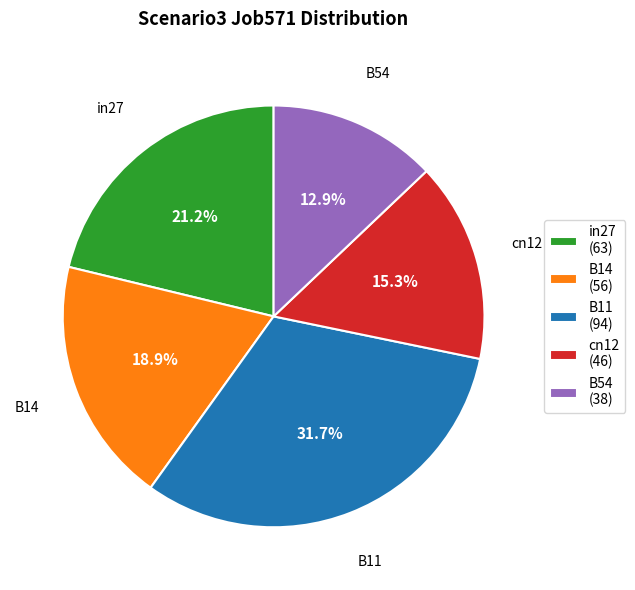

Is there a majority slice in this chart?

No